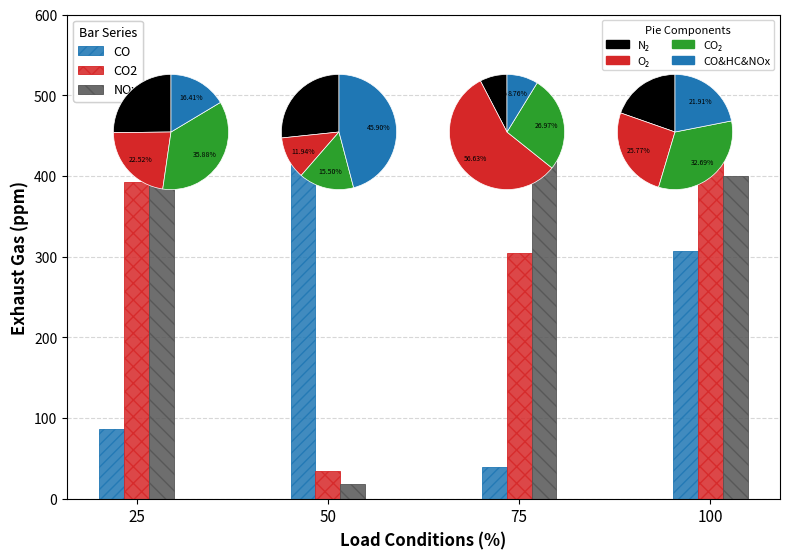

Rank the series at 50 from lowest to highest value.

NOx, CO2, CO